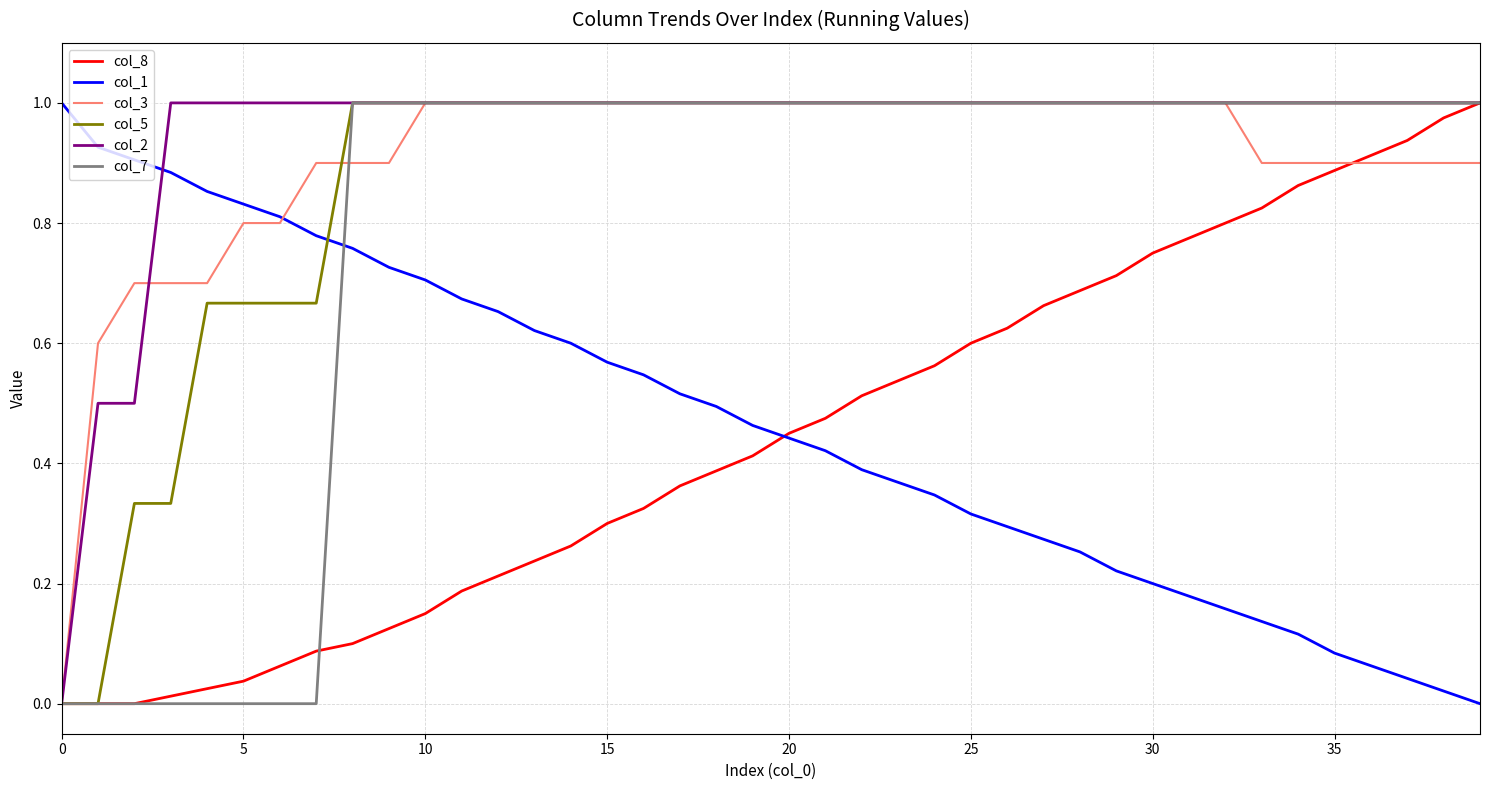

What is the sum of all col_8 values?

17.8